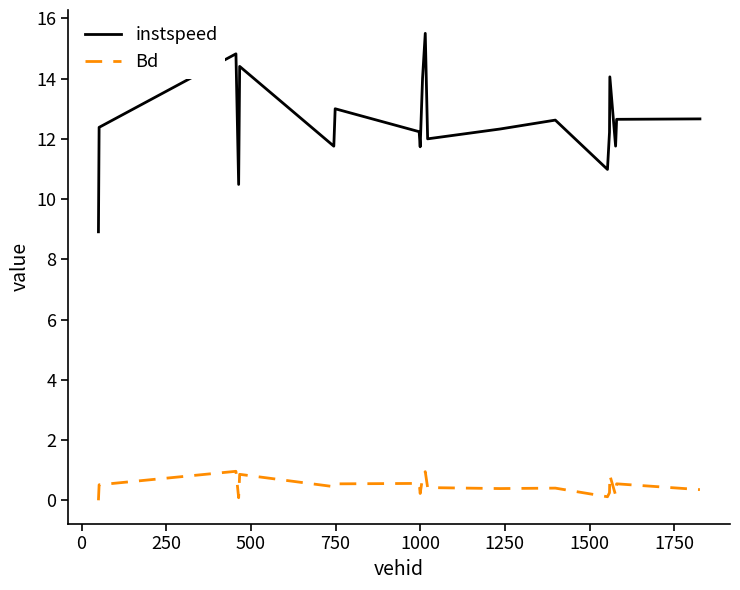

How many lines are shown in the chart?

2